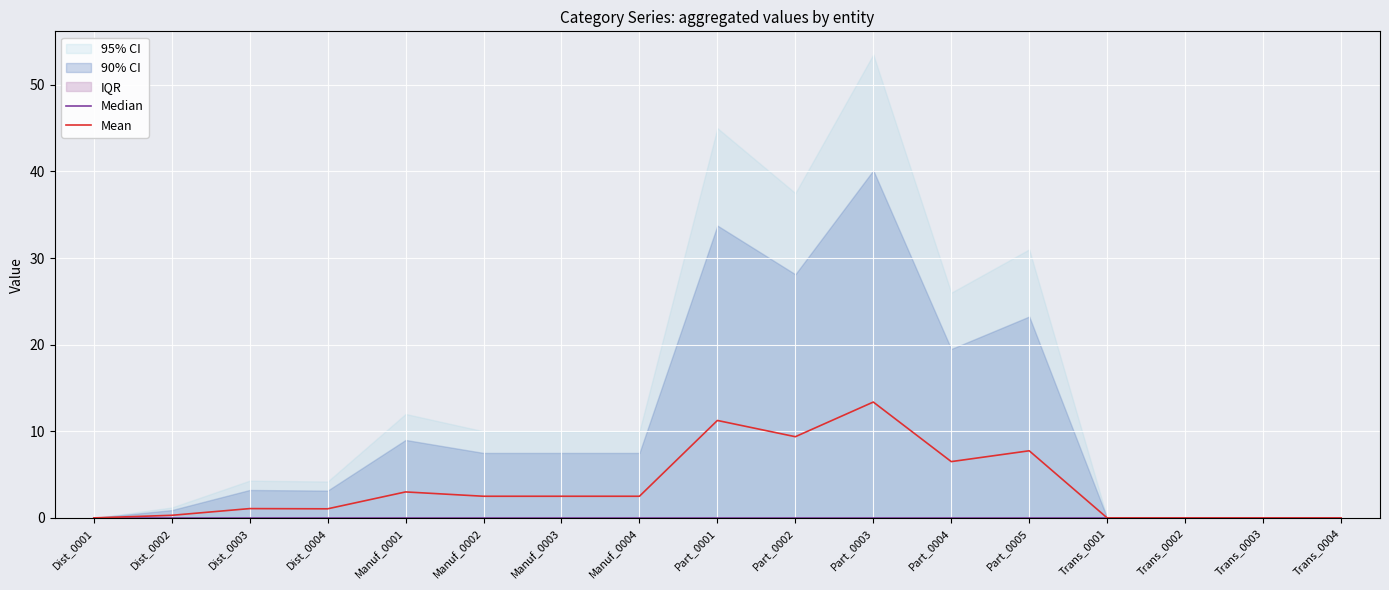

At which category does the chart reach its minimum across all series?

Dist_0001